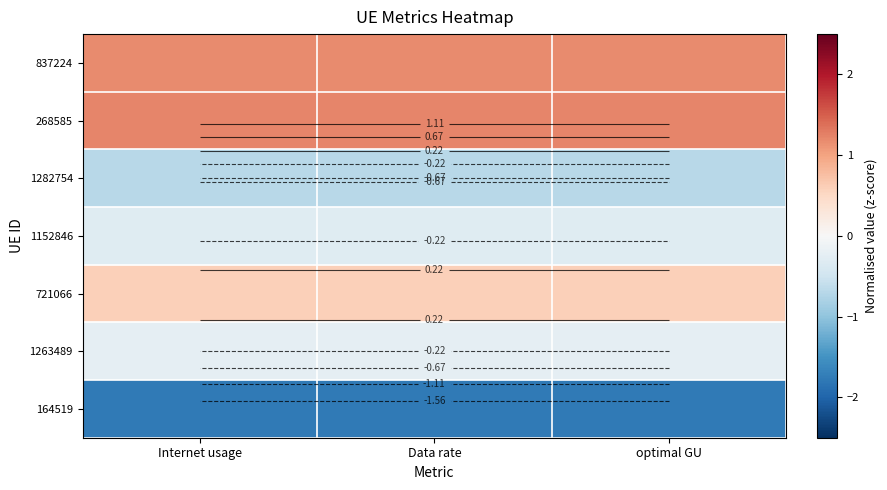

What is the difference between the highest and lowest values at Internet usage?

3.0